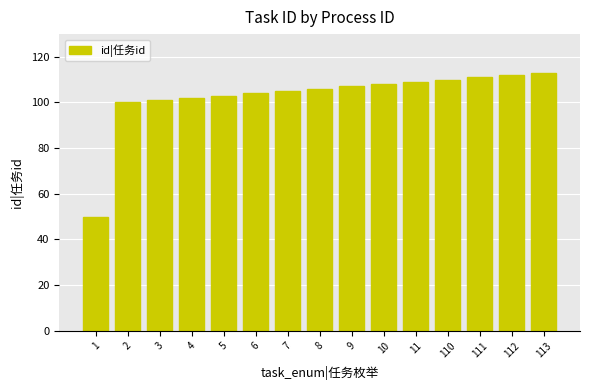

What is the sum of the values at 10 and 112?

220